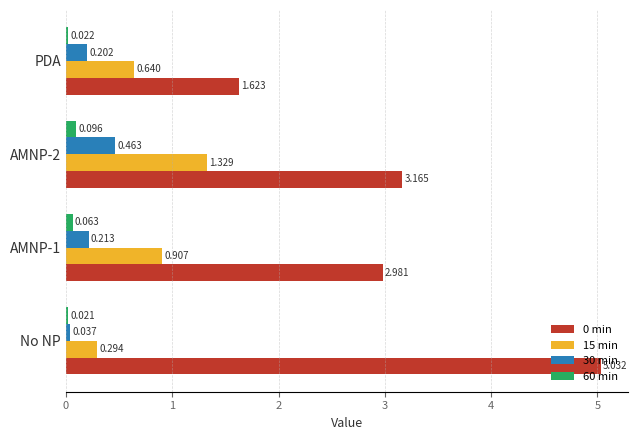

At which label does 30 min reach its minimum?

No NP